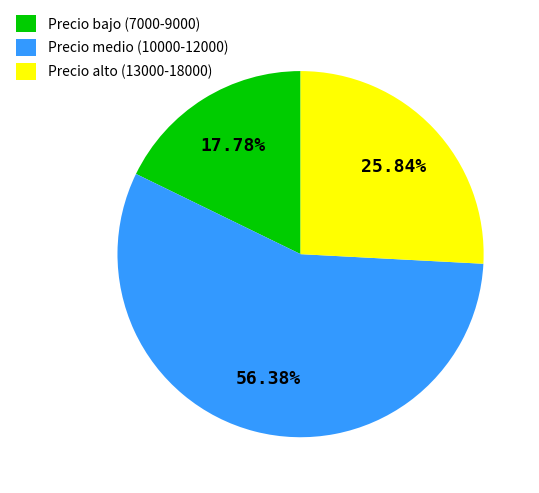

Do Precio medio (10000-12000) and Precio alto (13000-18000) together represent more than half of the pie?

Yes